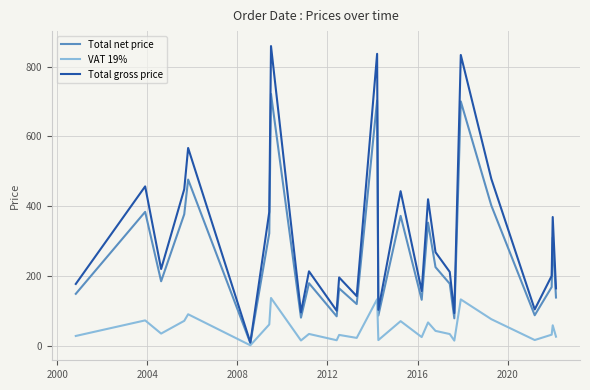

Count the number of categories in the chart.

27